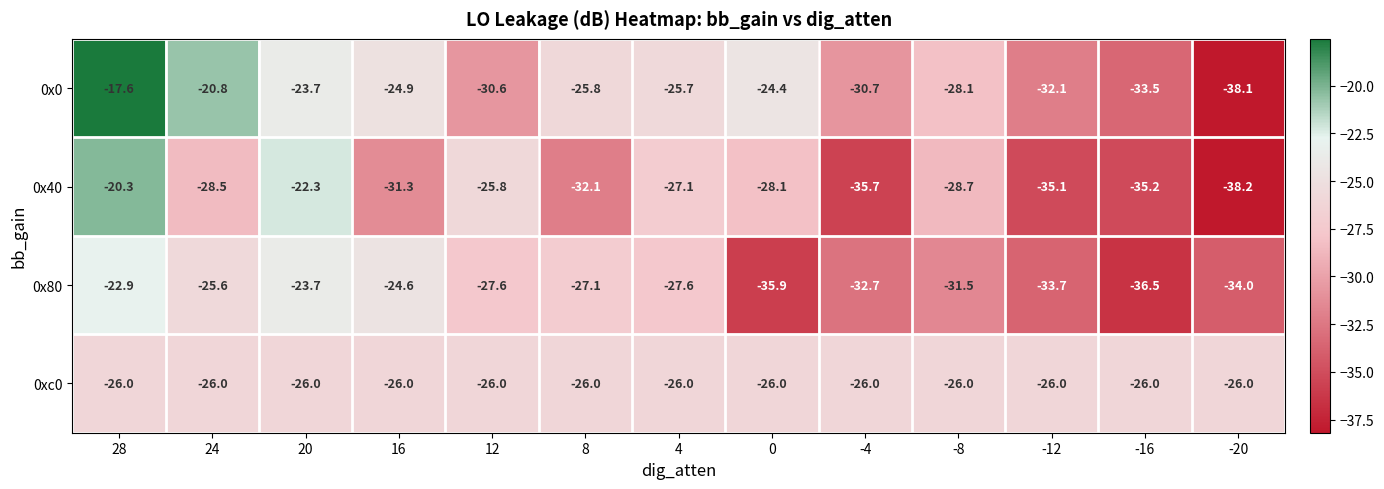

How many categories are shown in the chart?

13